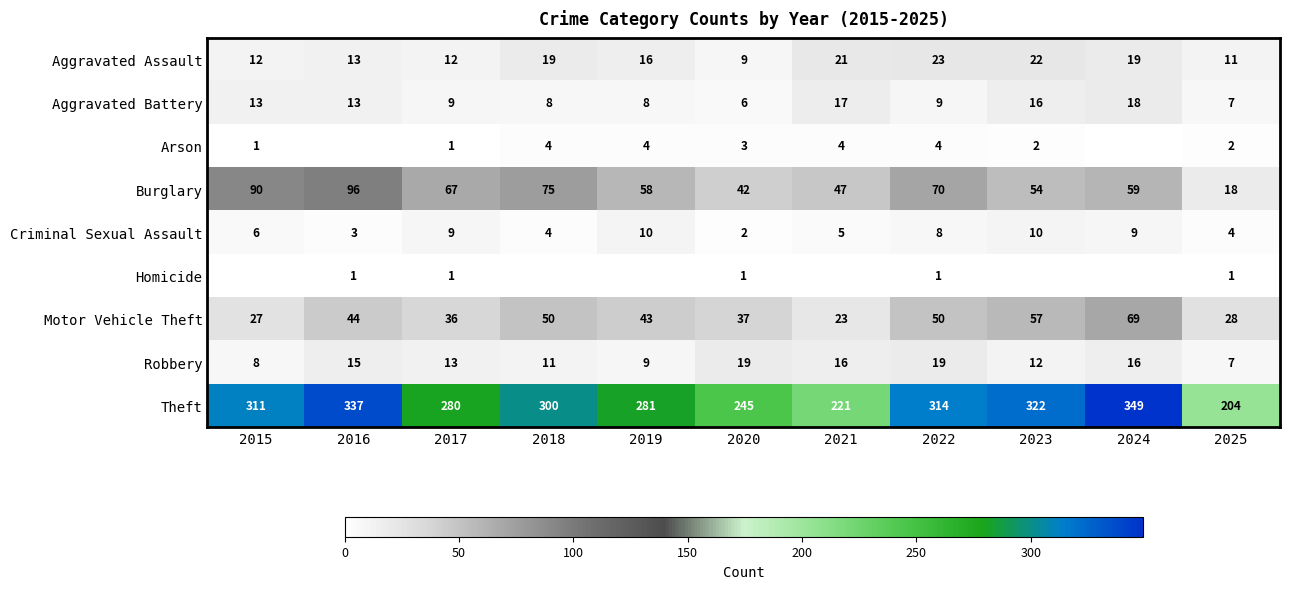

What is the difference between the highest and lowest values at 2018?

300